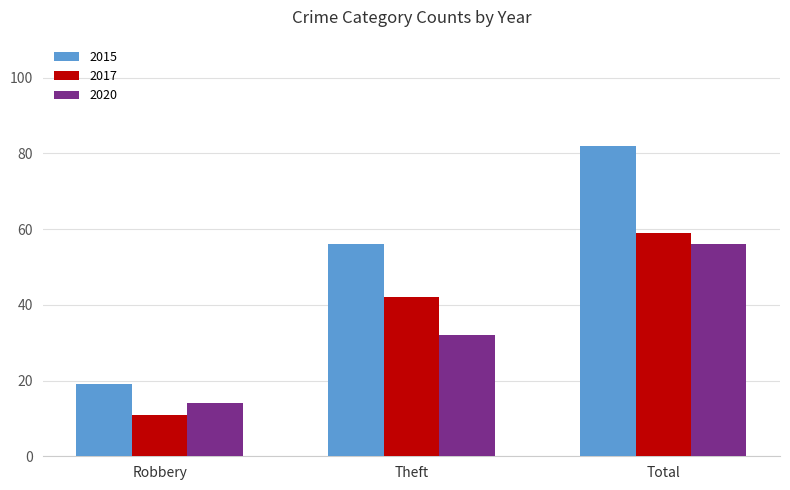

At which label is 2017 closest to 35?

Theft